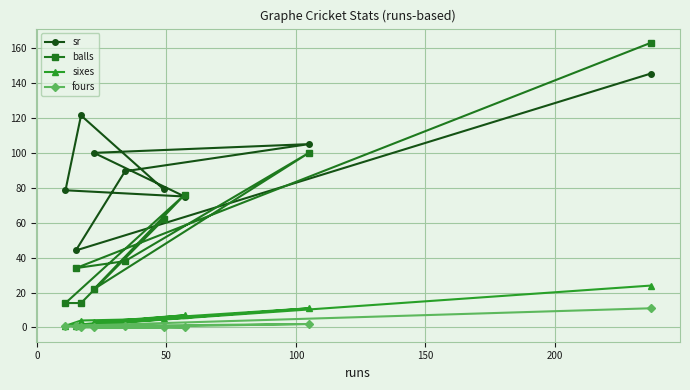

What is the value of the sr point at the 8th from the left?

105.0